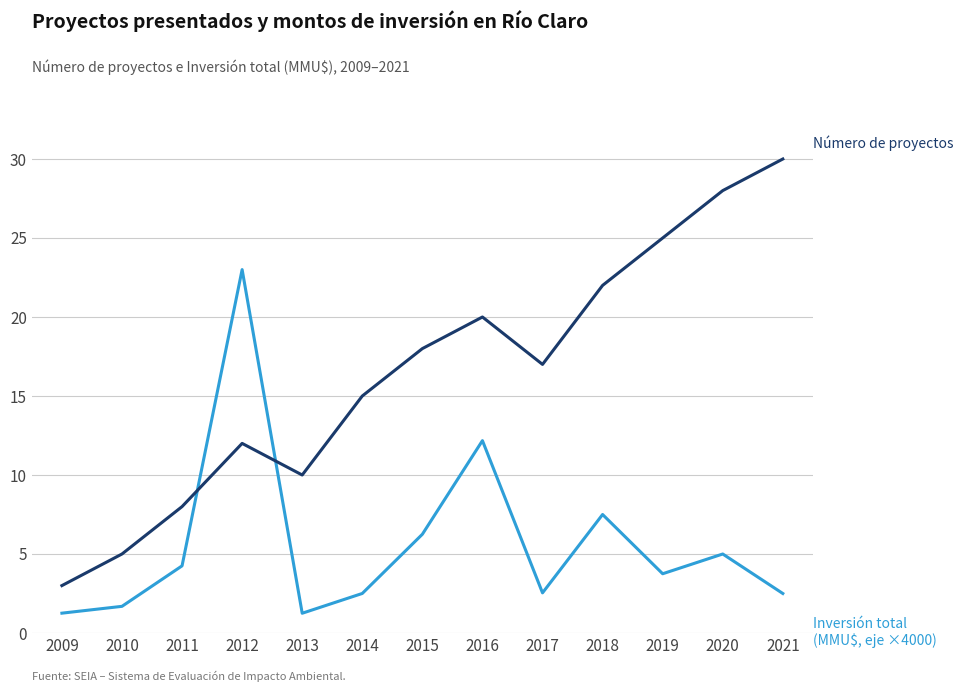

What is the difference between the highest and lowest values at 2020?

23.0